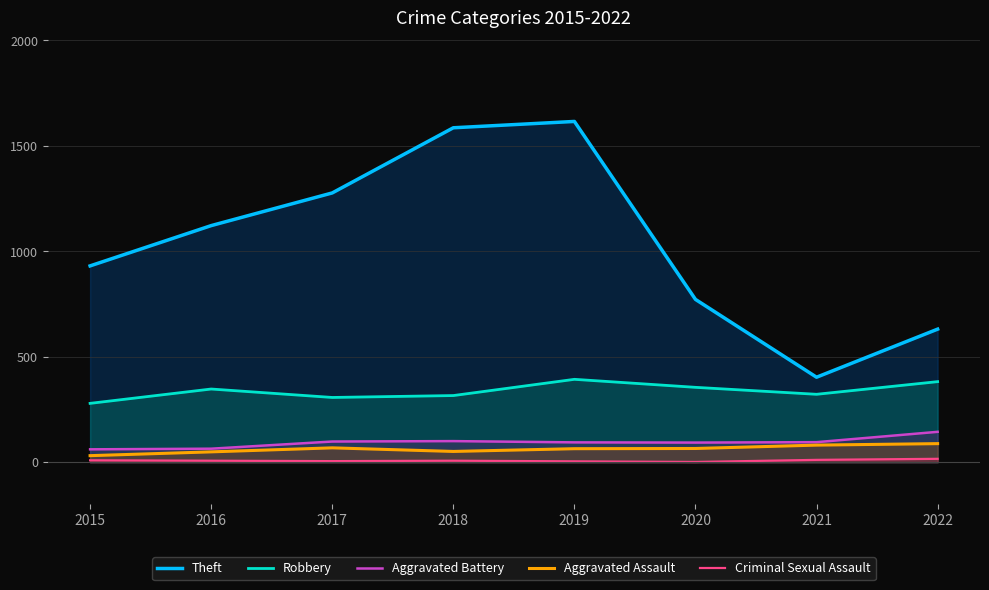

What is the average value of the Theft series?

1042